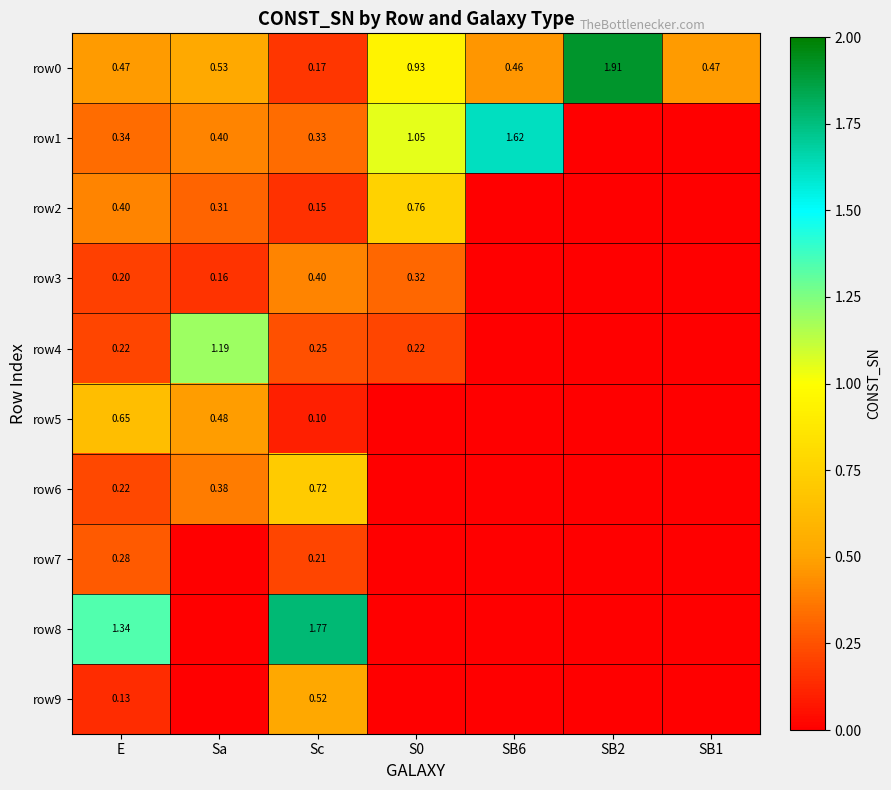

Count the number of categories in the chart.

7